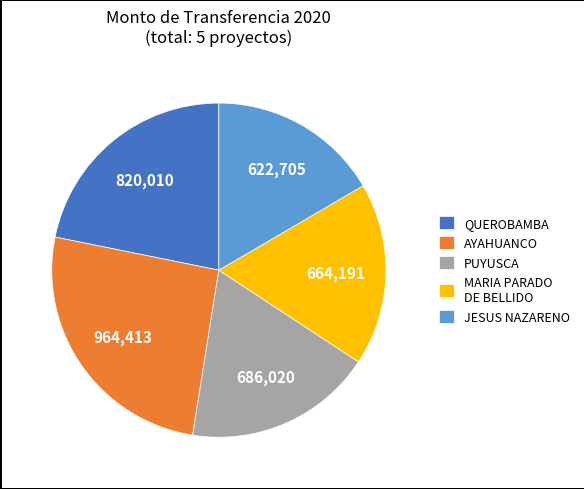

True or false: JESUS NAZARENO accounts for 11% of the total.

False